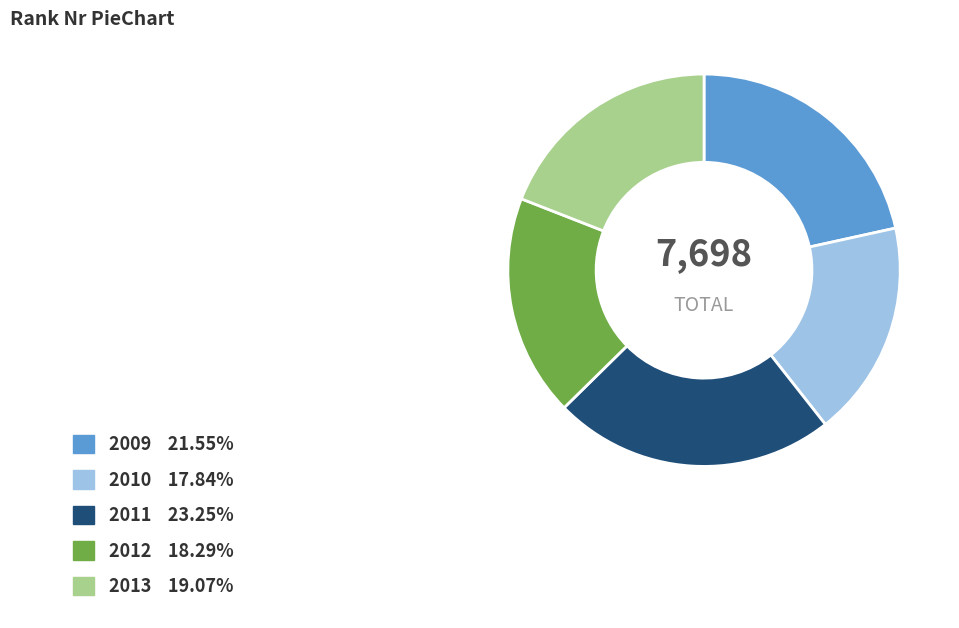

Is 2013 the majority of the pie?

No